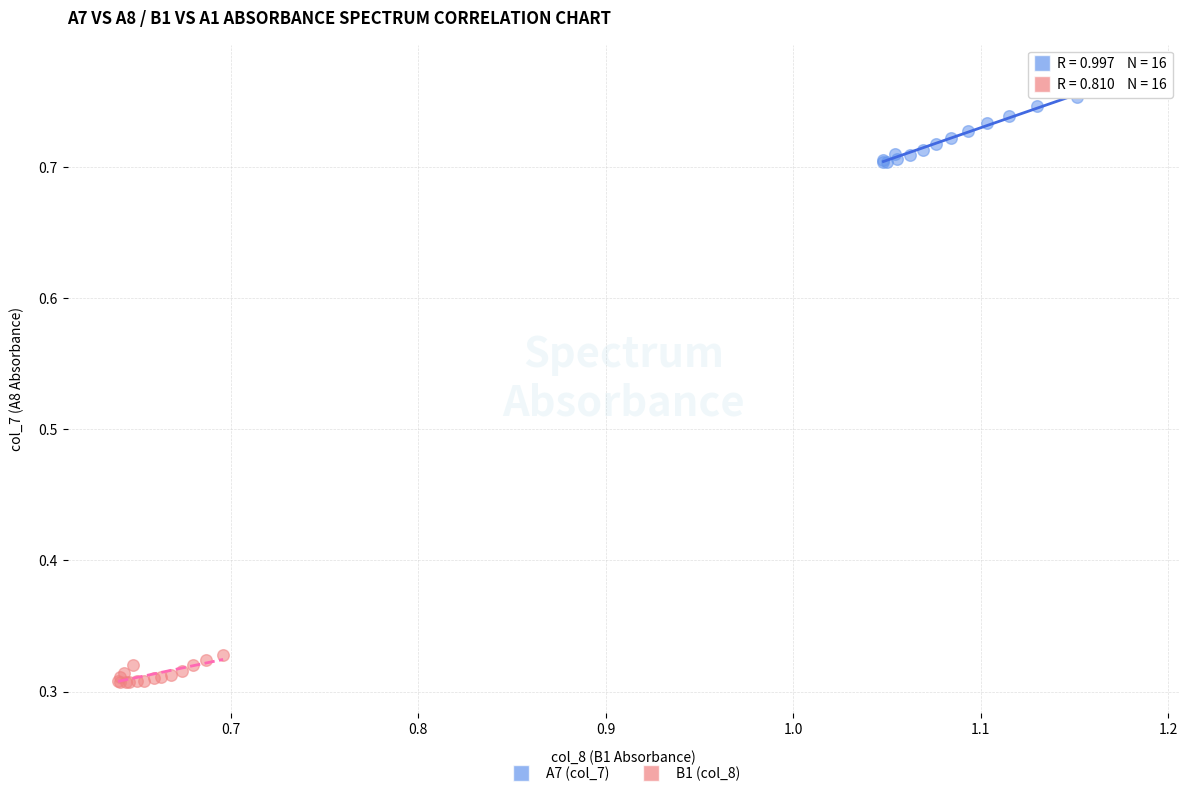

Which series contains the lowest Y value?

B1 (col_8)